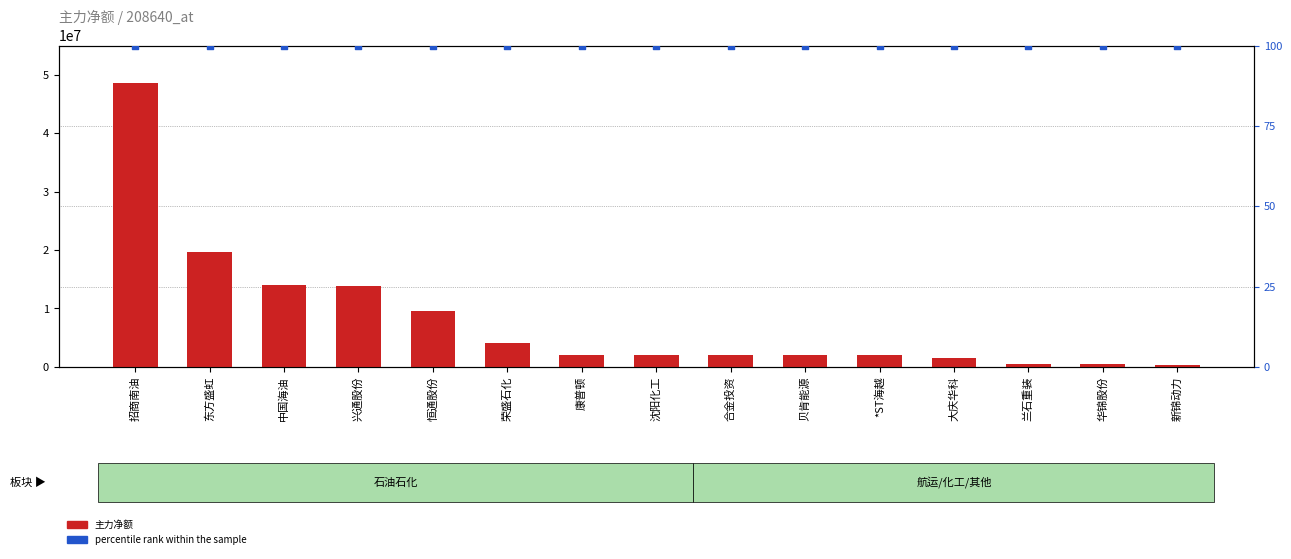

Is the value of percentile rank within the sample at 康普顿 greater than the value of 主力净额 at 东方盛虹?

No